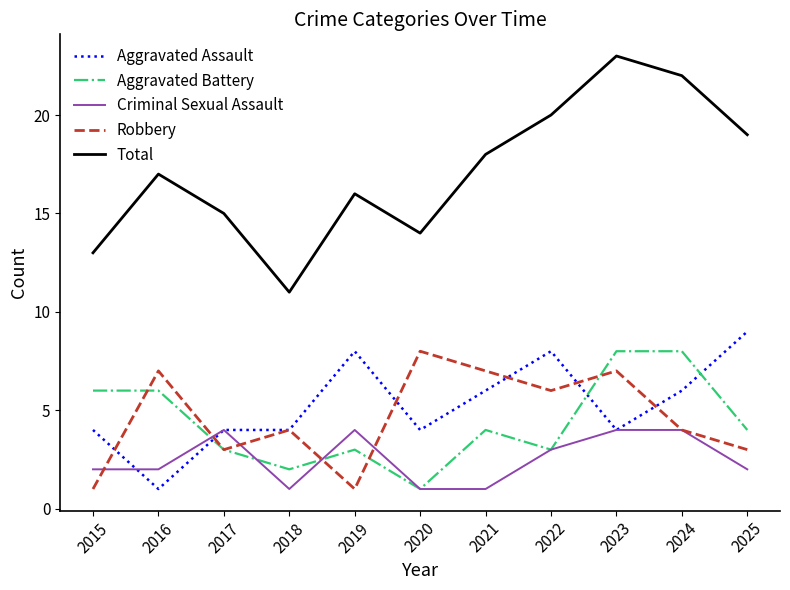

True or false: Robbery and Total intersect in this chart.

False